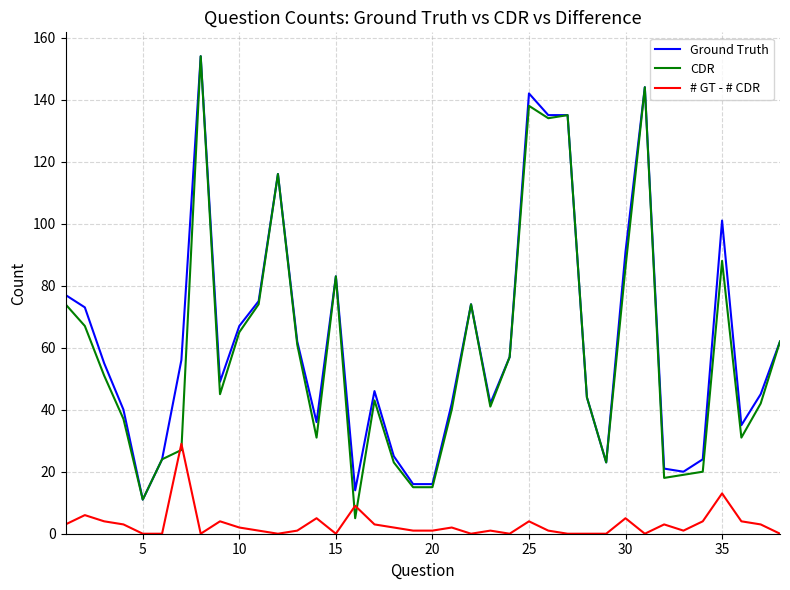

What is the greatest value displayed?

154